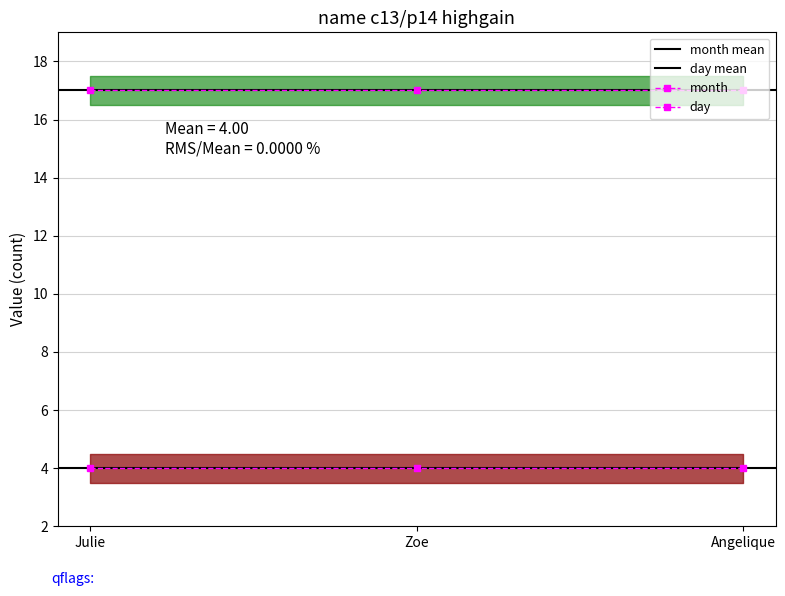

Reading right to left, extract all data points from this chart.

month: 4	4	4
day: 17	17	17